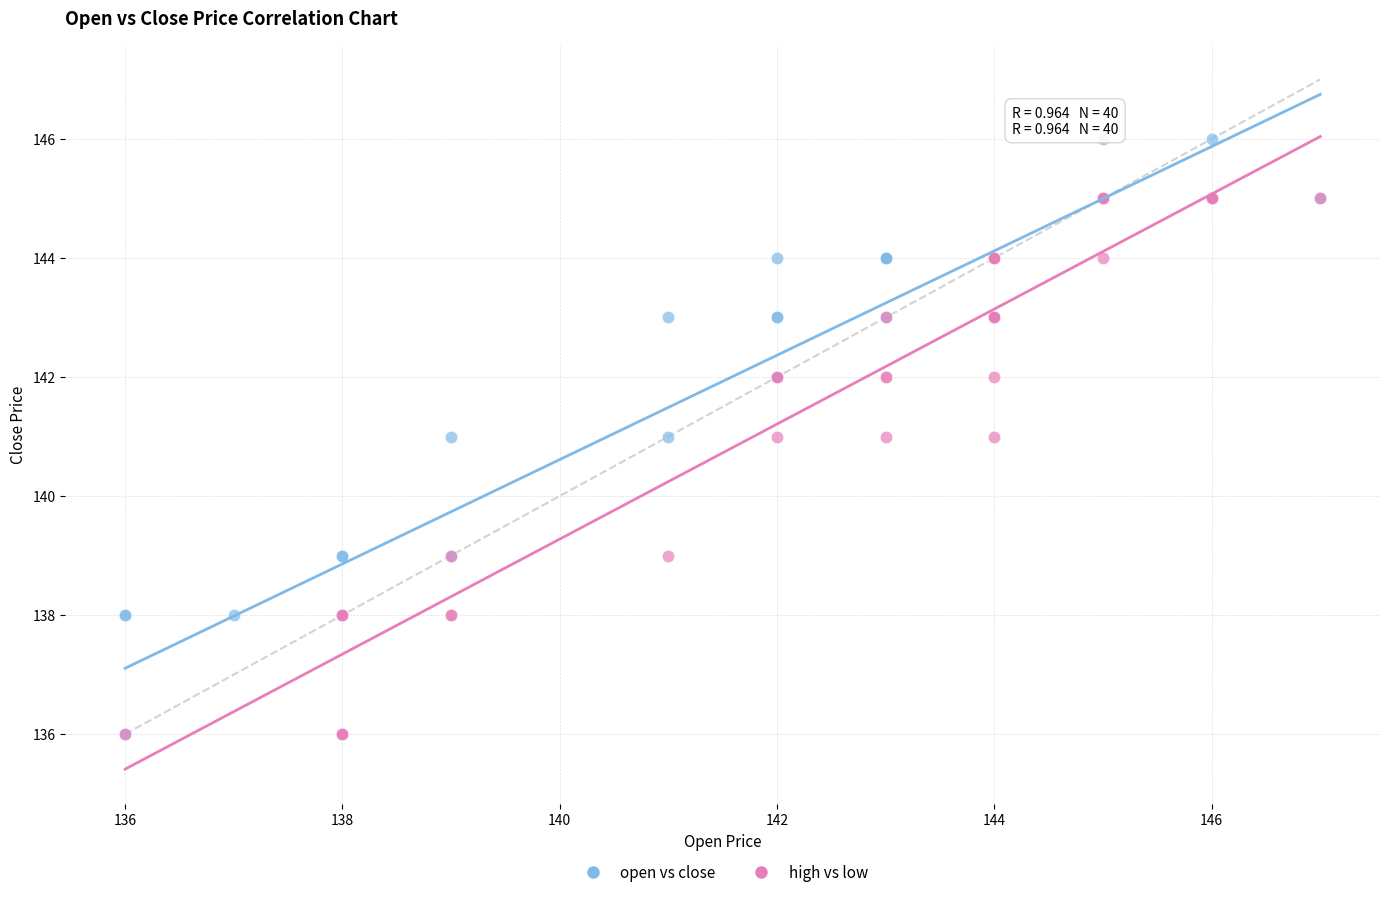

Which series reaches the maximum Y coordinate?

open vs close